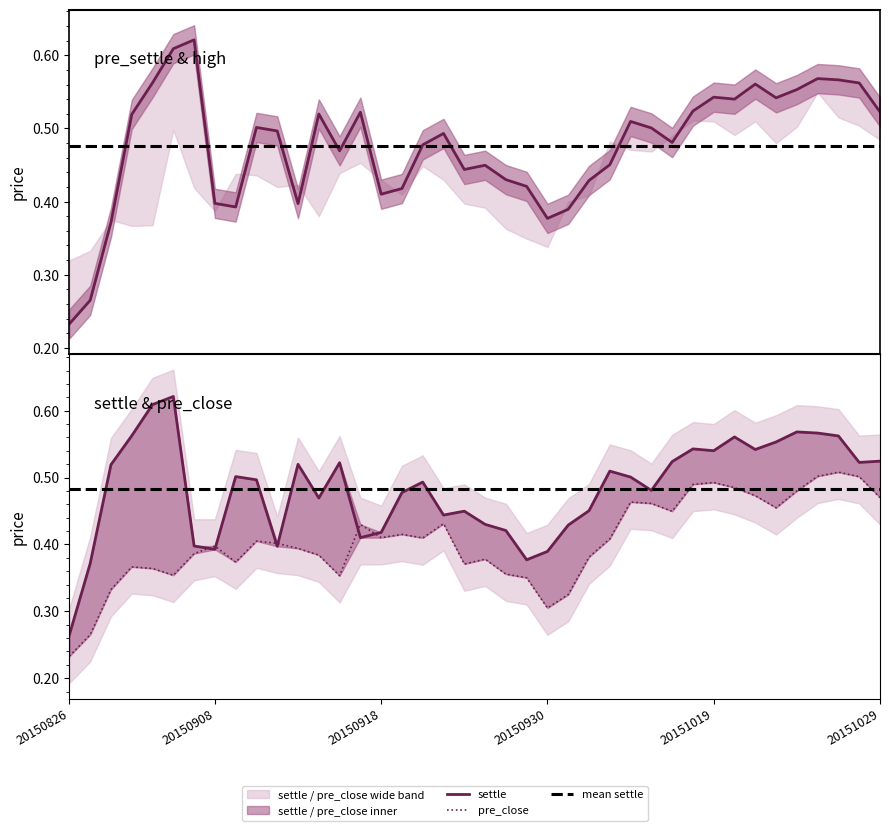

True or false: pre_settle and pre_close cross at least once.

False